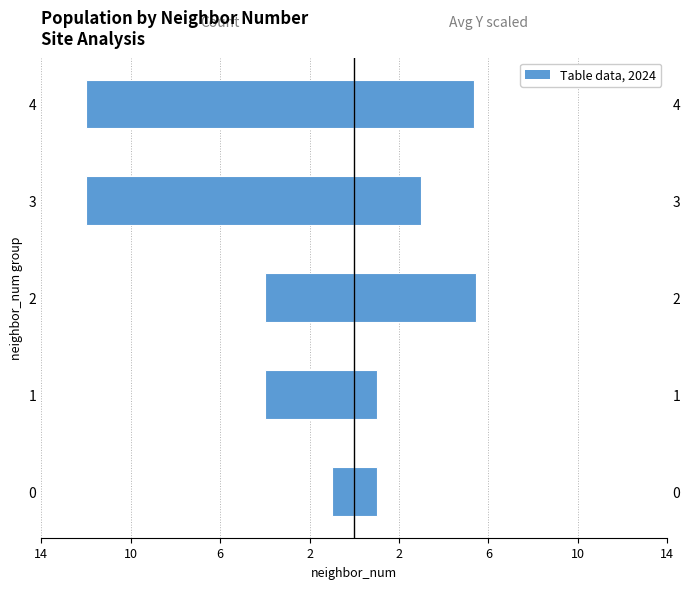

What is the sum of all avg count (left) values?

-33.0